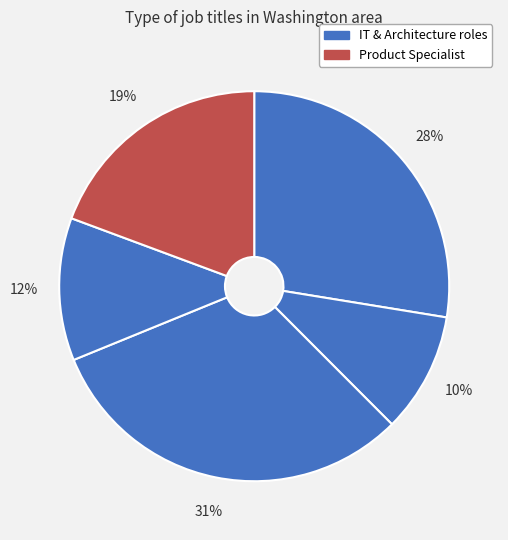

How many segments does this pie chart have?

5